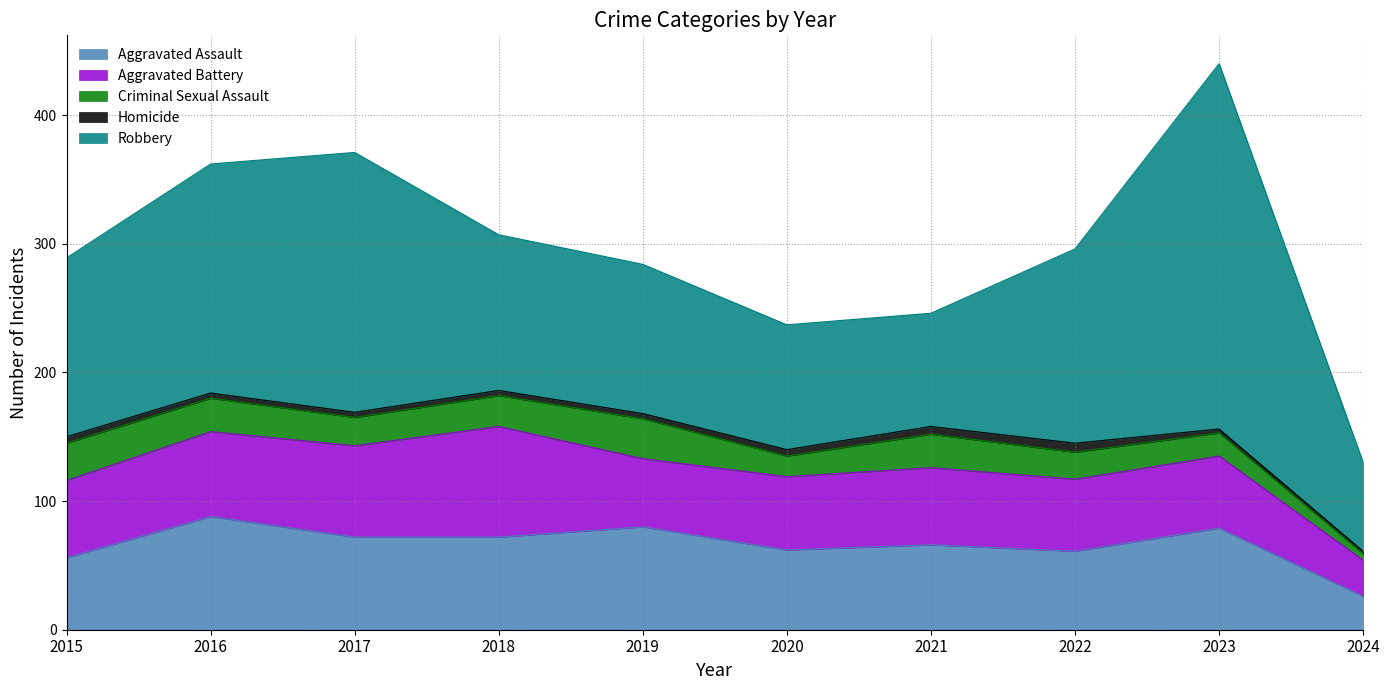

Is the value of Aggravated Assault at 2022 greater than the value of Homicide at 2018?

Yes